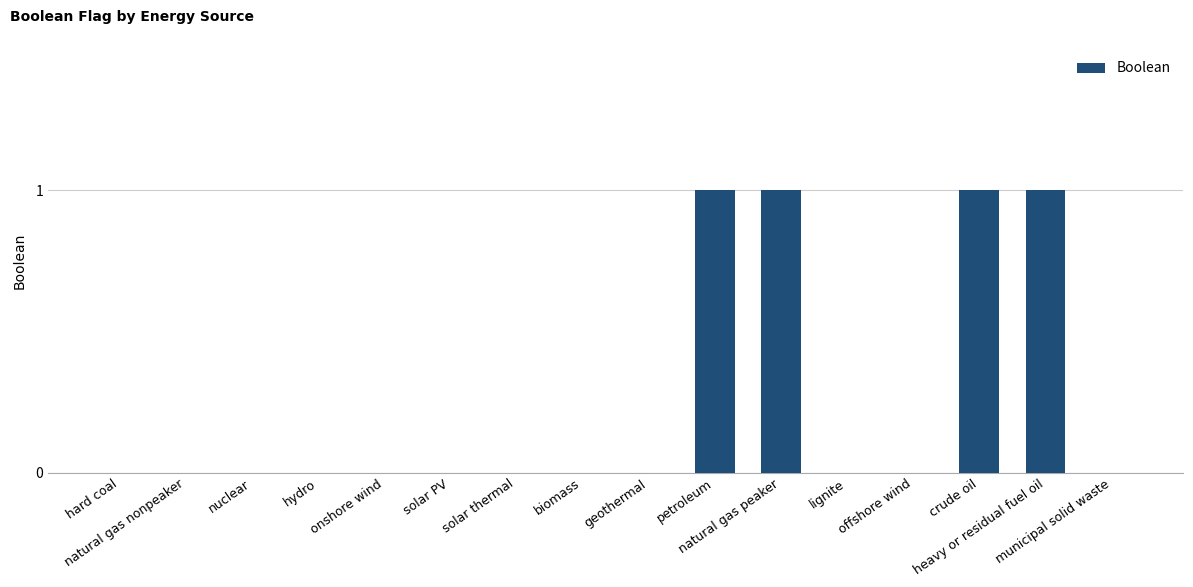

Are the bars grouped side by side (vs. stacked)?

No